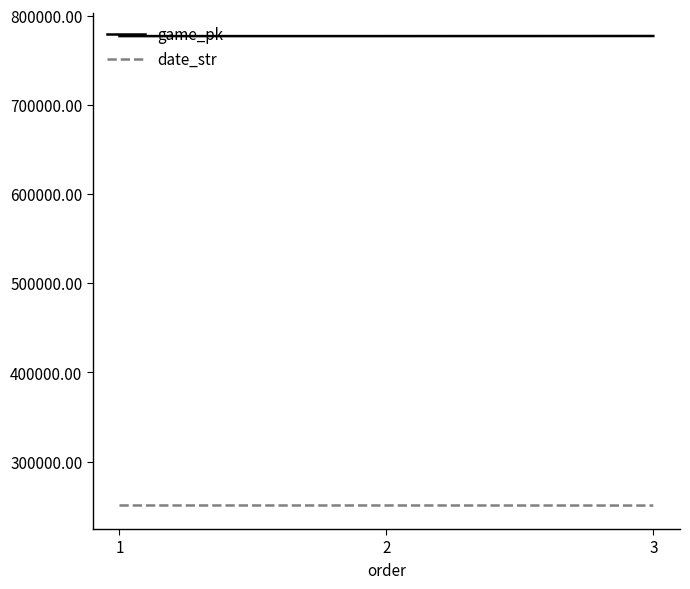

At how many categories does at least one series exceed 519478?

3